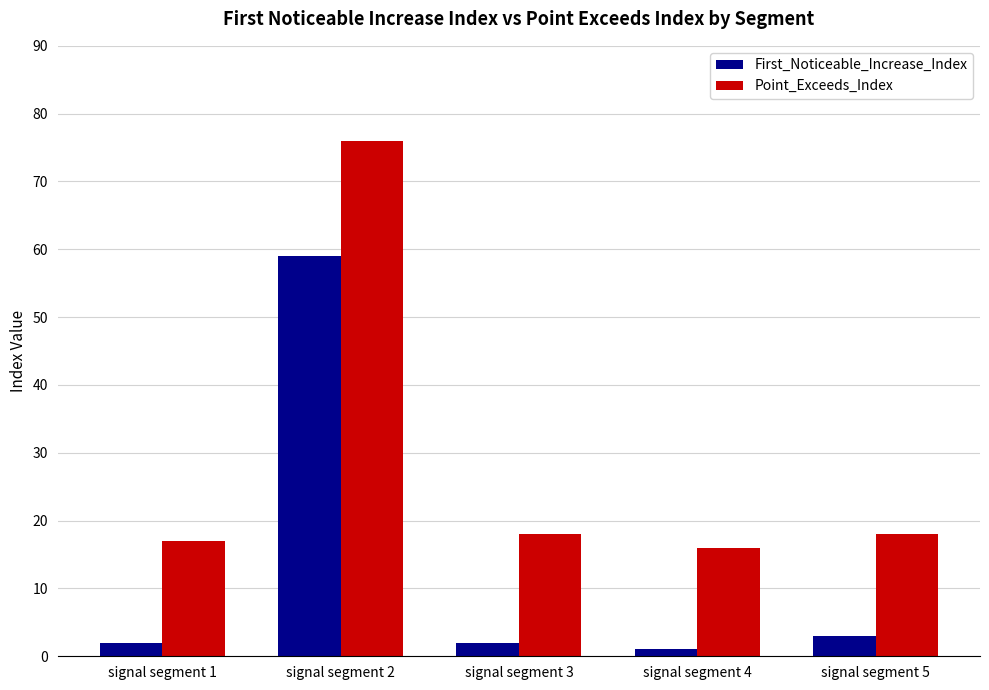

What is the difference between the maximum and minimum values in the Point_Exceeds_Index series?

60